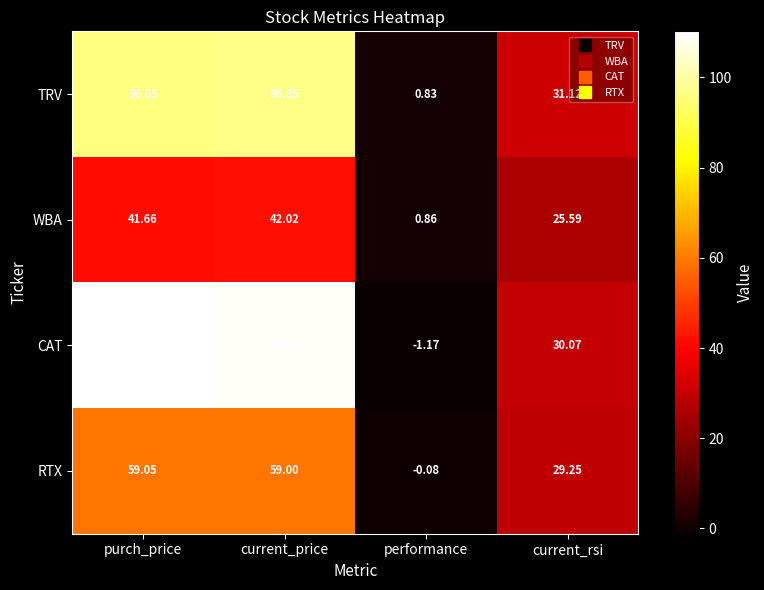

At which label does WBA first exceed 41?

purch_price